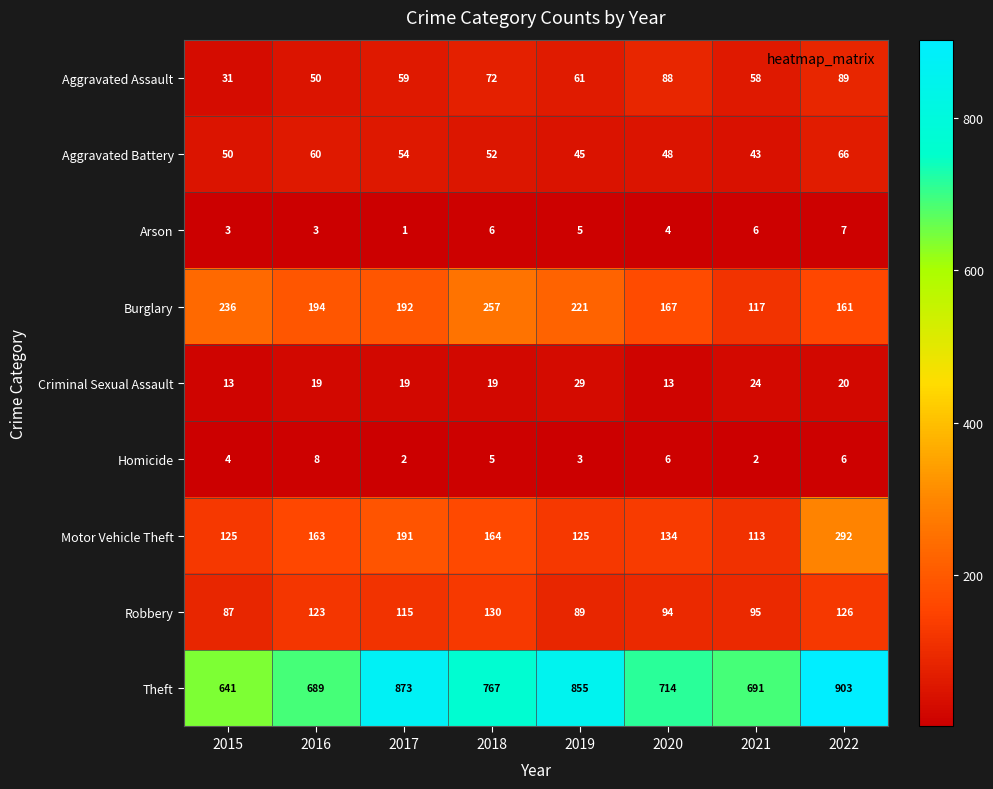

At which category is the sum across all series the highest?

2022